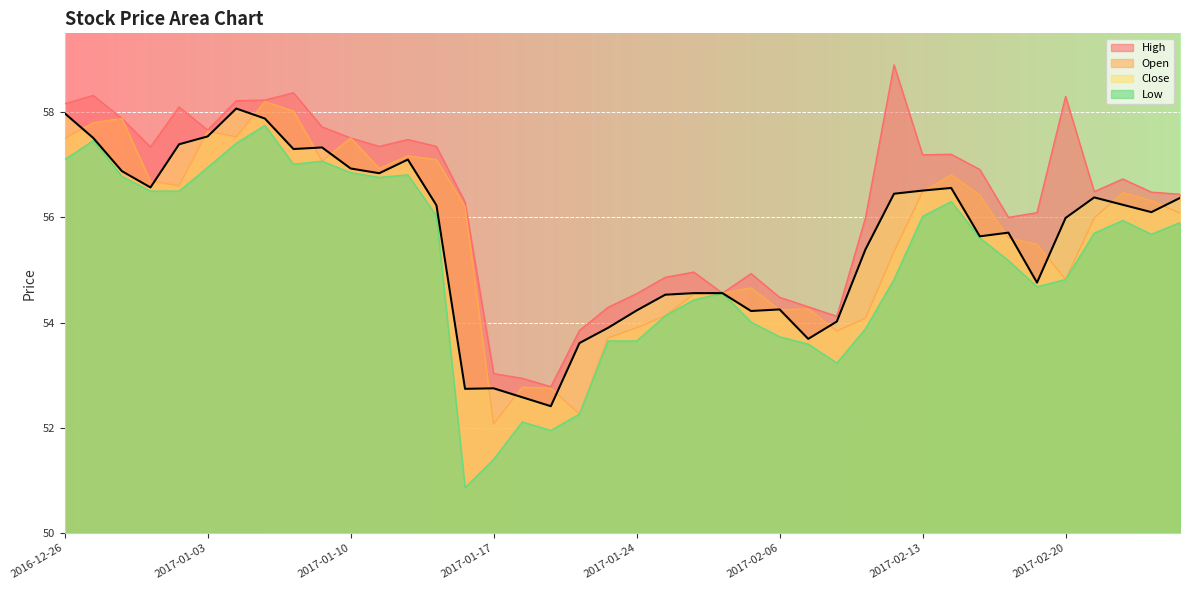

At which category is the sum across all series the highest?

2017-01-05